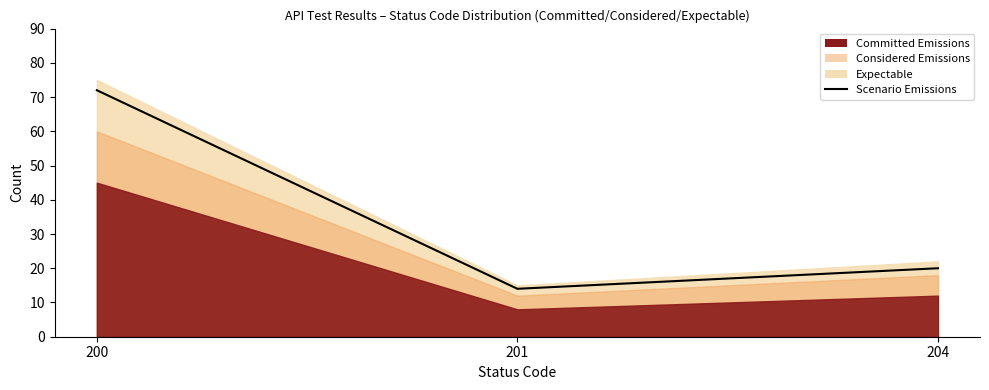

Read the value at 201, to the nearest 5.

15